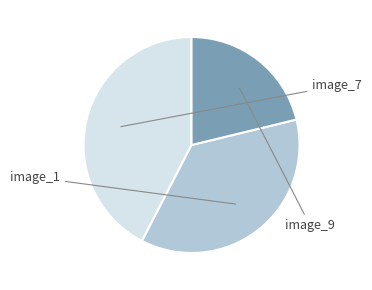

How many slices are in this pie chart?

3